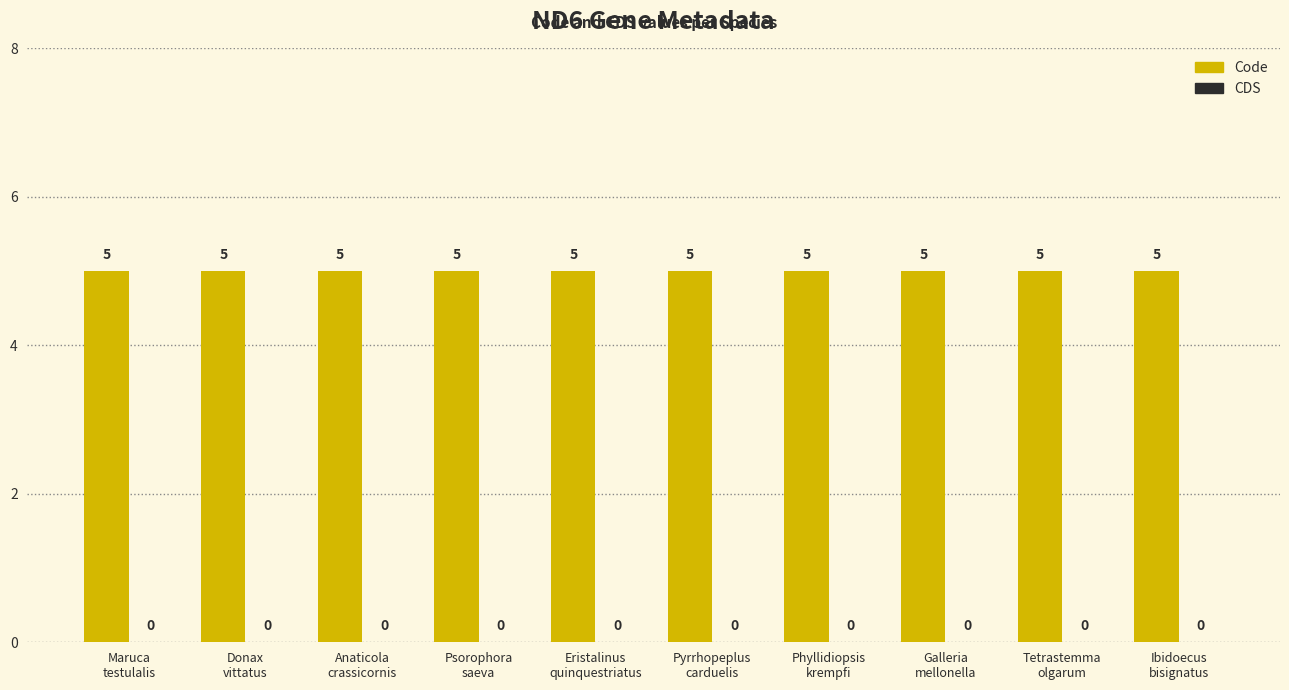

Does the chart contain stacked bars?

No